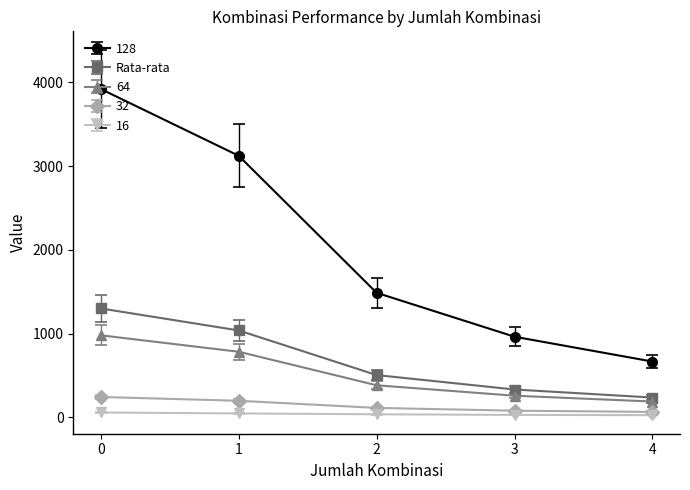

Which series has the widest spread of values?

128